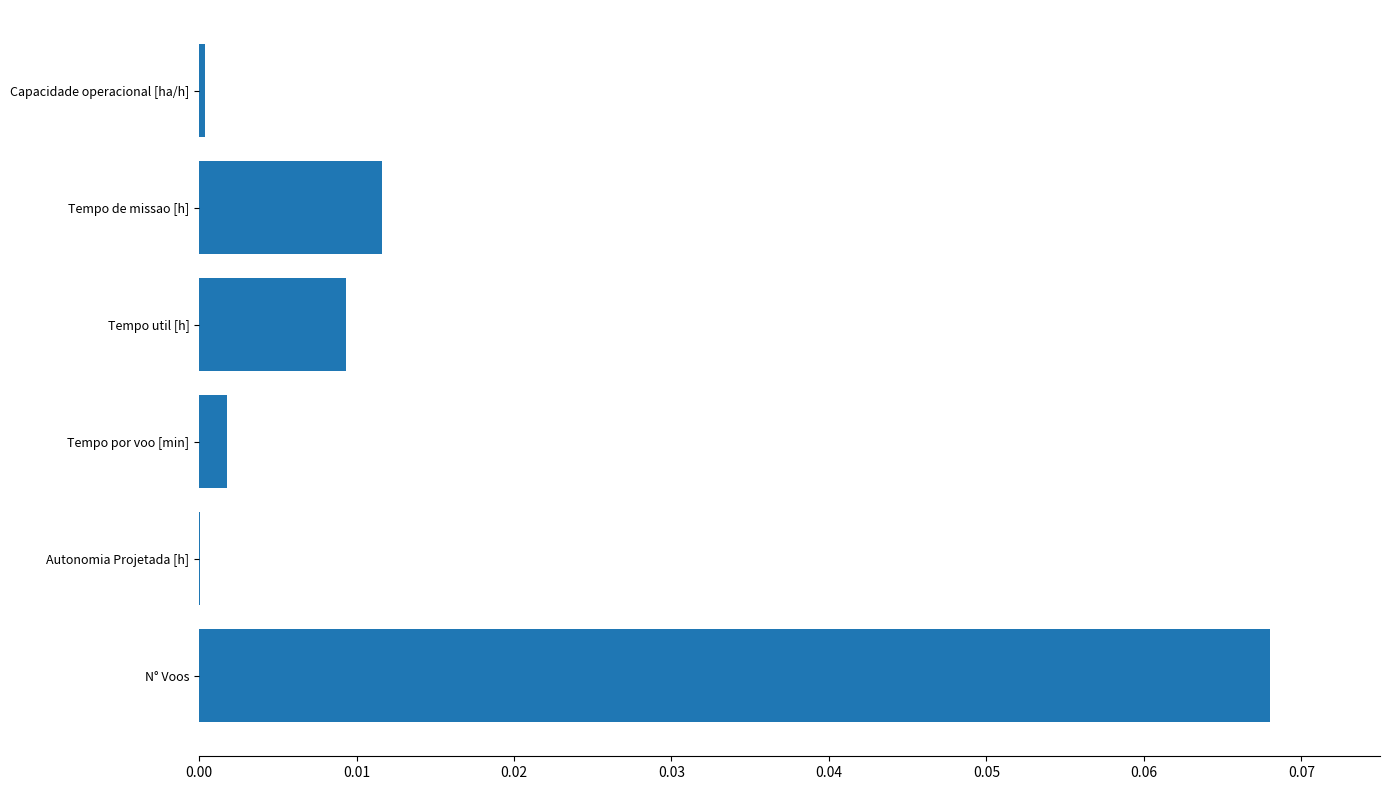

Is it true that the value at Capacidade operacional [ha/h] is 0.0?

True